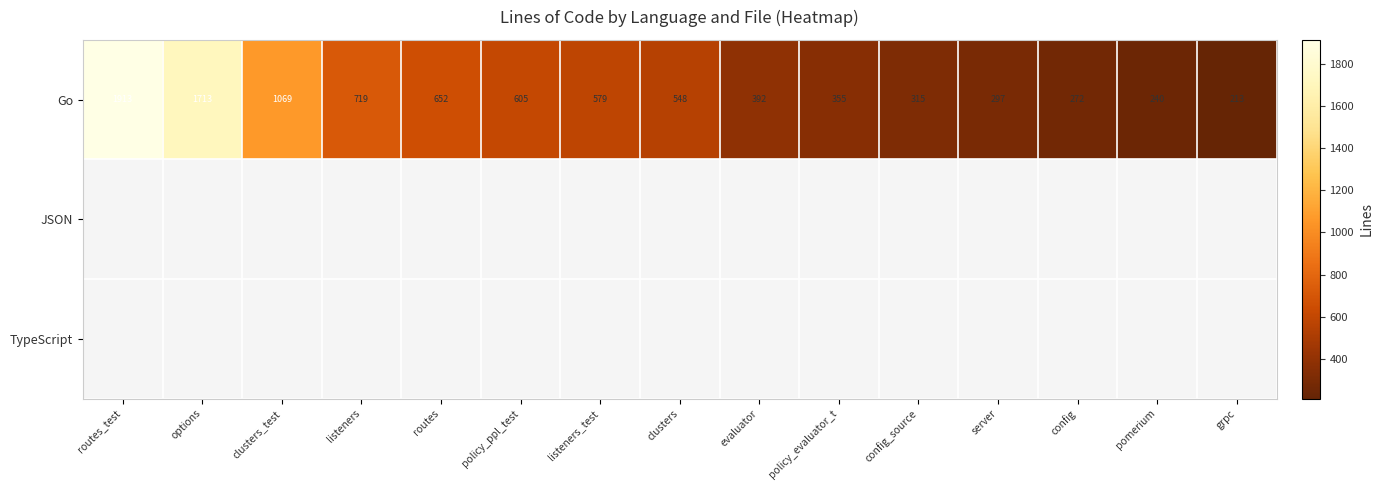

Which has a higher value, routes_test or grpc?

routes_test